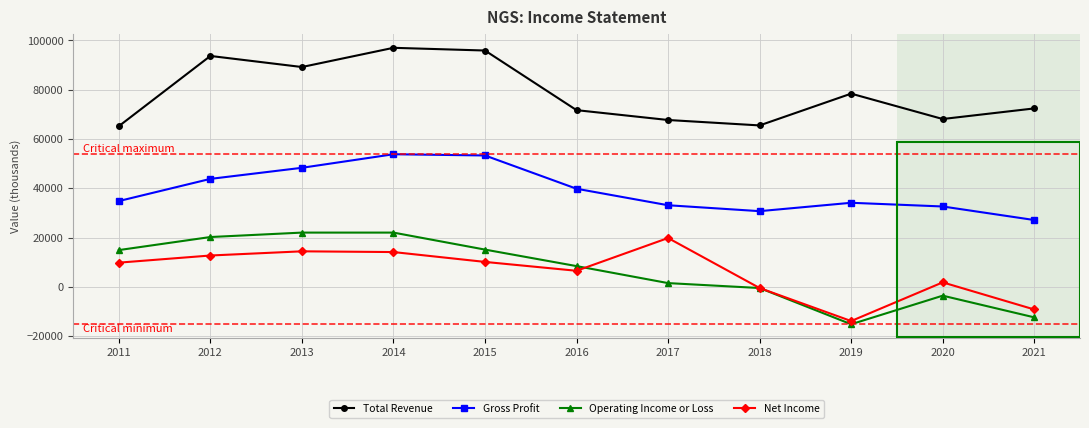

What value does the Total Revenue series have at 2015, to the nearest 50?

95900